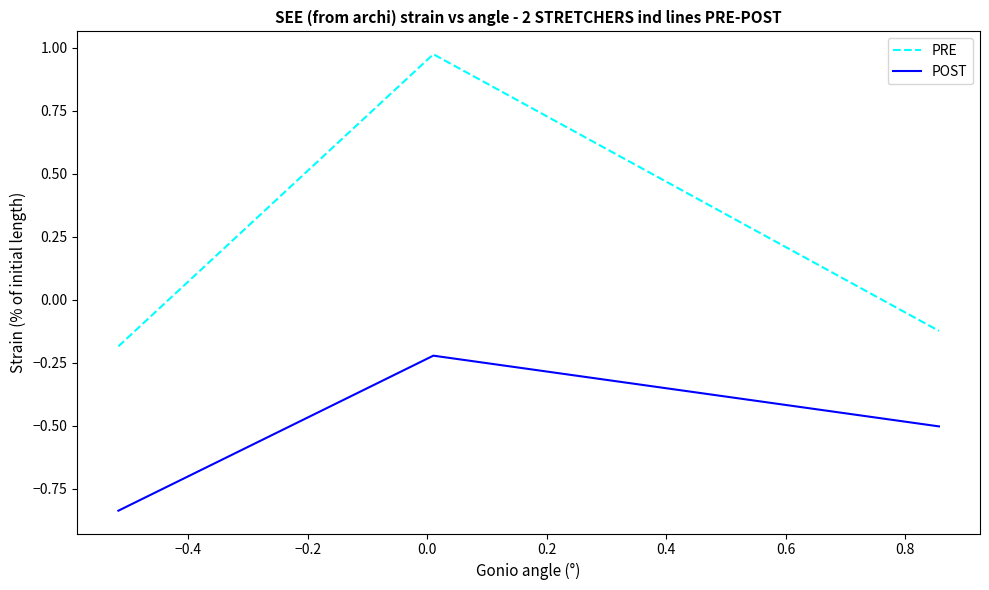

List the series in order of their peak value, highest first.

PRE, POST